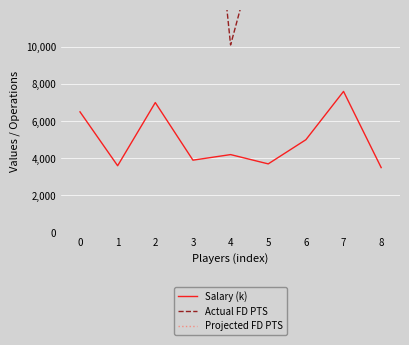

What is the value of the Actual FD PTS point at the 6th from the left?

17.6